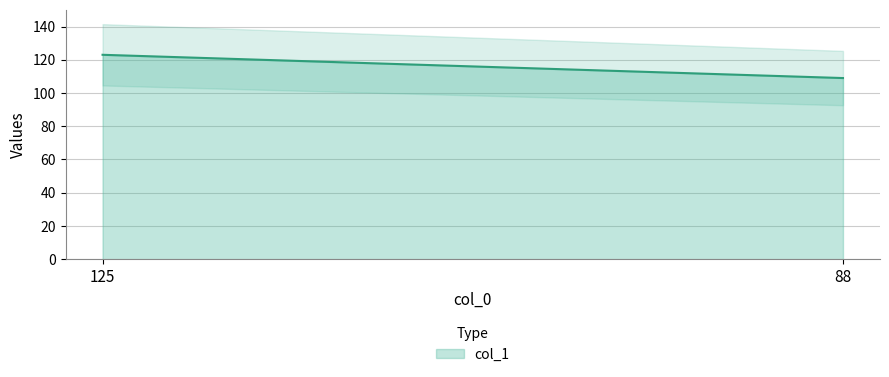

Reading left to right, extract all data points from this chart.

123	109